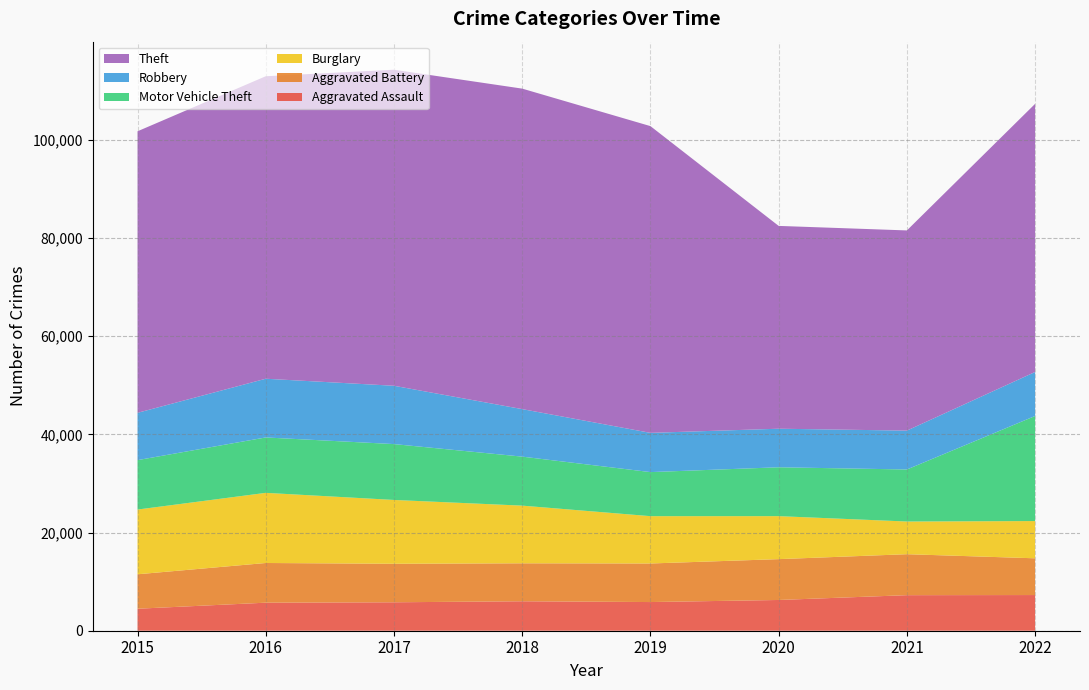

Reading right to left, extract all data points from this chart.

Aggravated Assault: 7267	7243	6263	5840	6001	5793	5712	4480
Aggravated Battery: 7486	8346	8320	7857	7734	7845	8085	7018
Burglary: 7585	6658	8757	9639	11746	13001	14289	13184
Motor Vehicle Theft: 21407	10599	9956	8977	9983	11380	11286	10068
Robbery: 8966	7919	7855	7994	9679	11880	11960	9638
Theft: 54617	40778	41313	62484	65285	64381	61618	57350